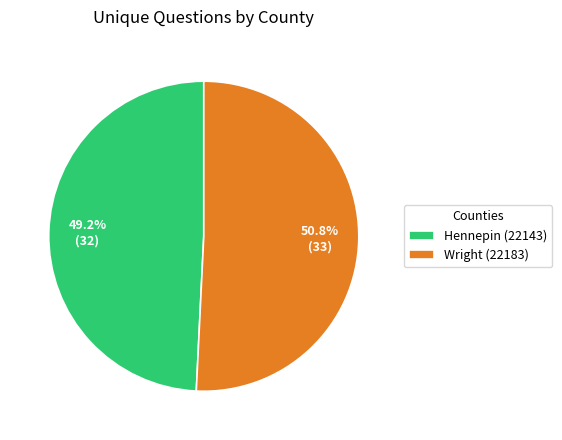

True or false: Hennepin (22143) accounts for 49% of the total.

True